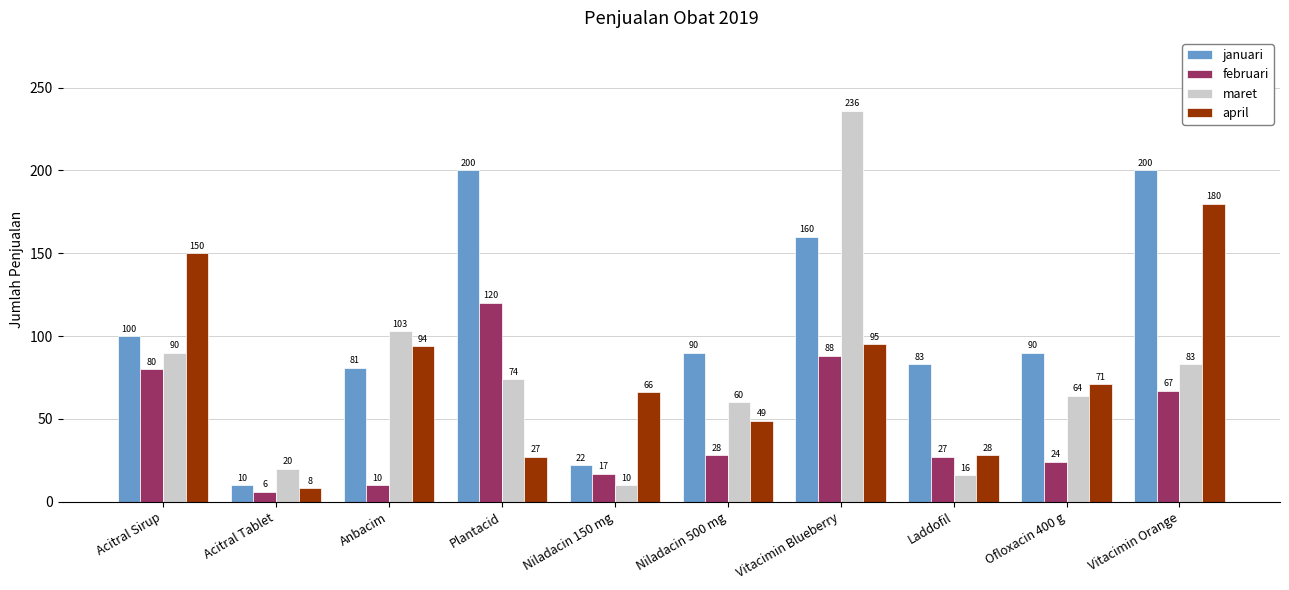

What is the total value across all series at Niladacin 150 mg?

115